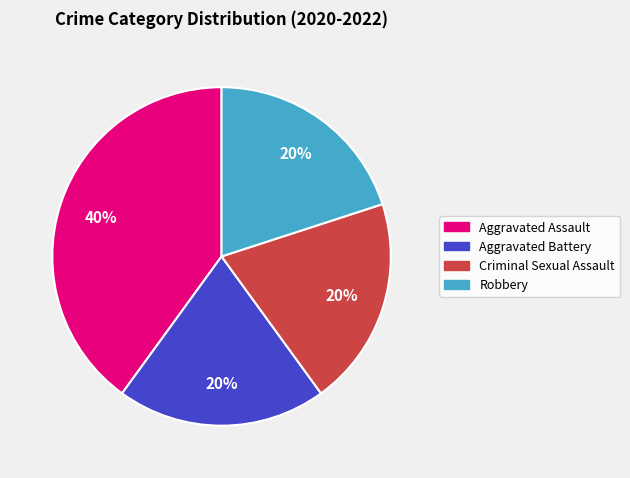

Does any single category account for the majority?

No